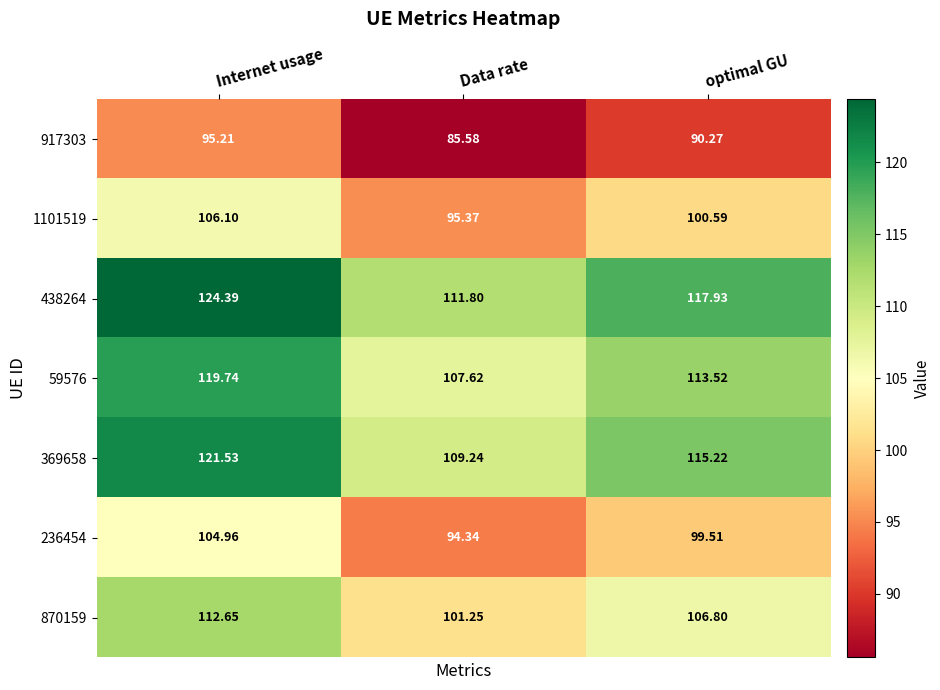

Where does the 59576 series first go above 113?

Internet usage